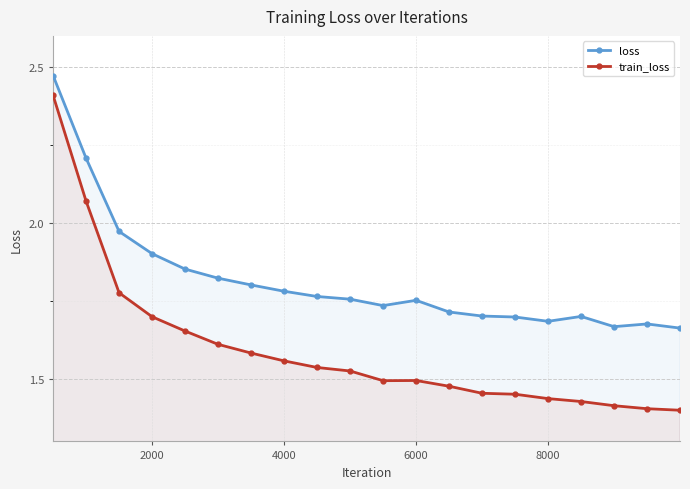

How many interior local peaks does the train_loss series have?

1